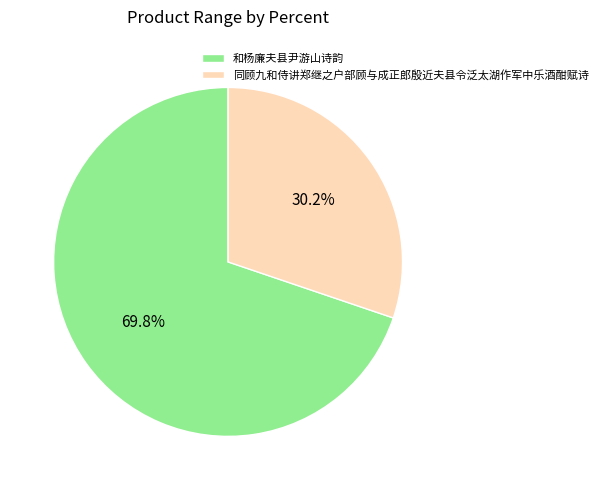

To the nearest percent, what is the difference between the largest and smallest slice percentages?

40%